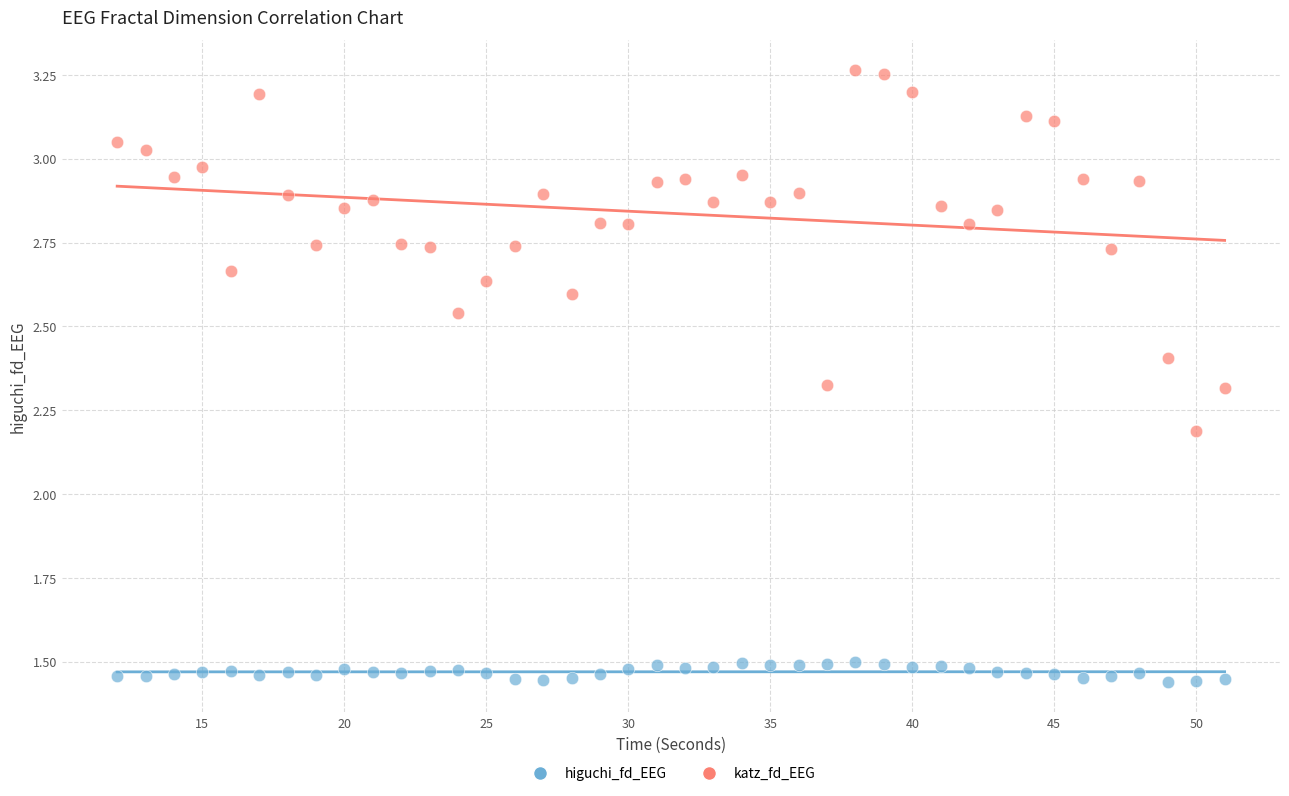

Across all data points, what is the range of Y values (max minus min)?

1.8